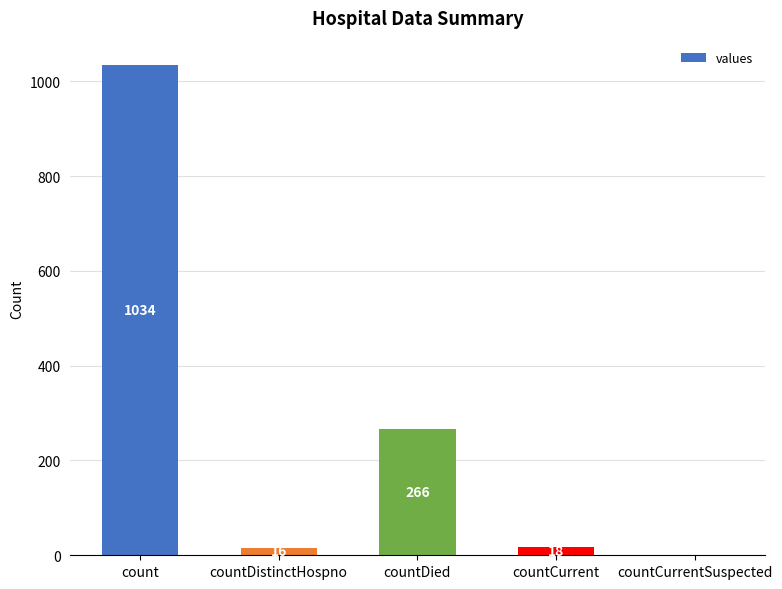

Which category has the highest value across all series?

count